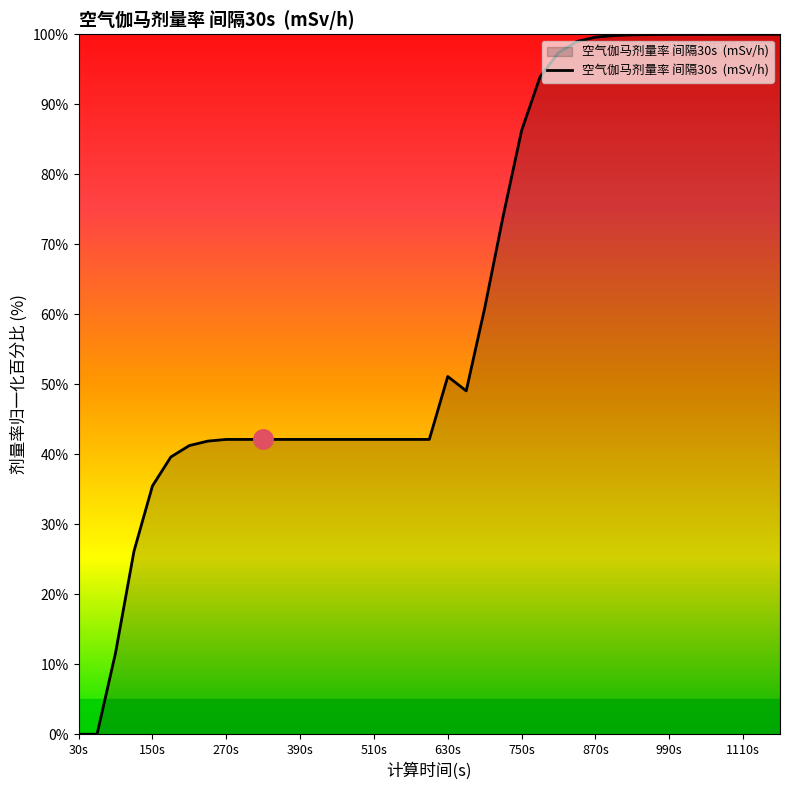

What is the maximum value shown in the chart?

100.0